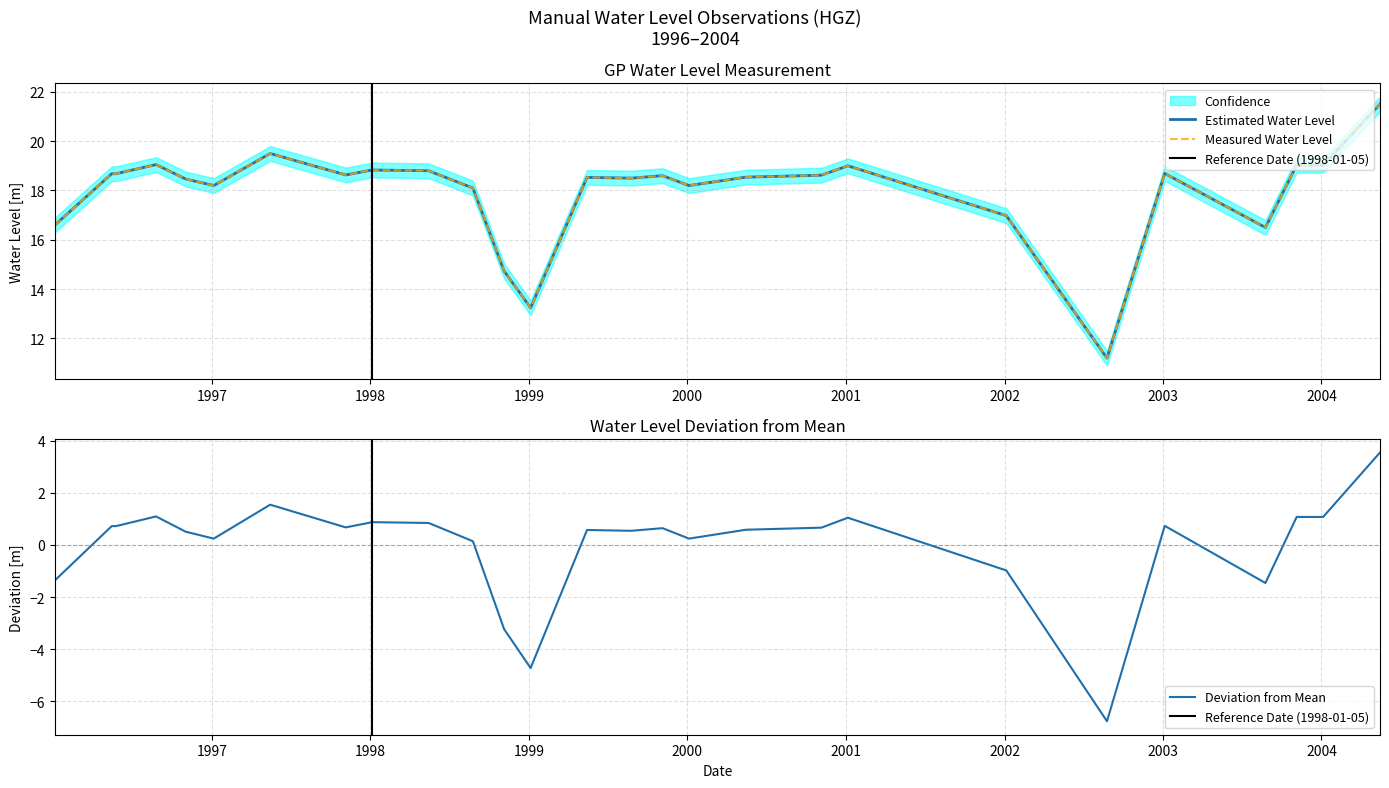

What is the minimum value for Deviation from Mean?

-6.8